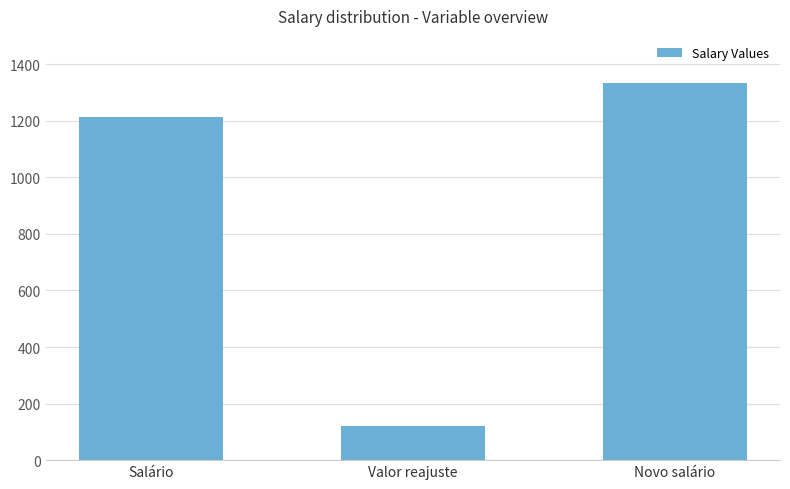

Where is the data nearest to the value 727?

Salário